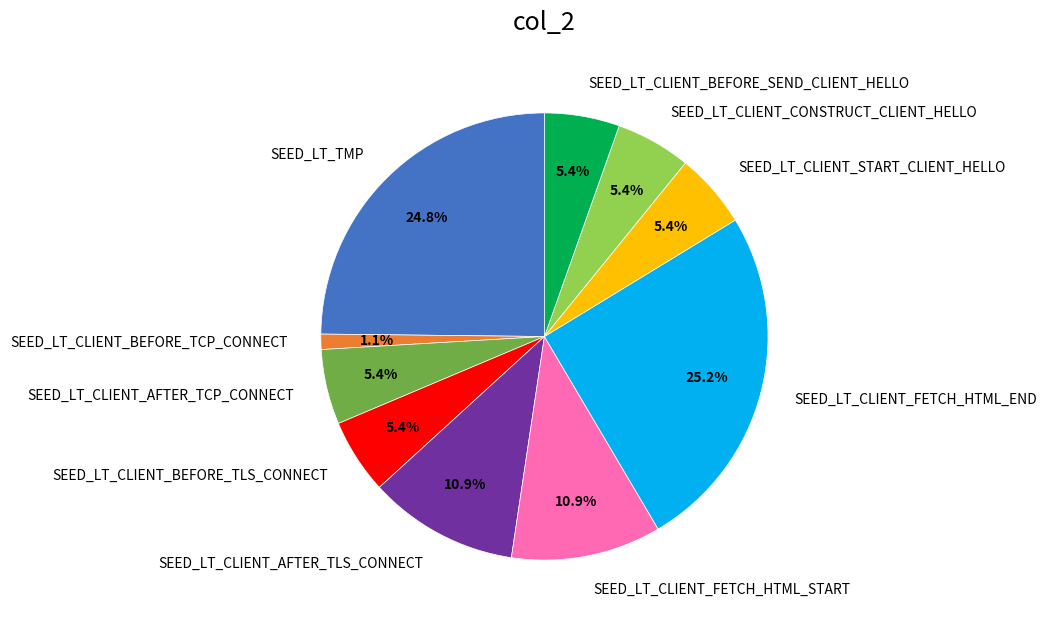

How many segments does this pie chart have?

10